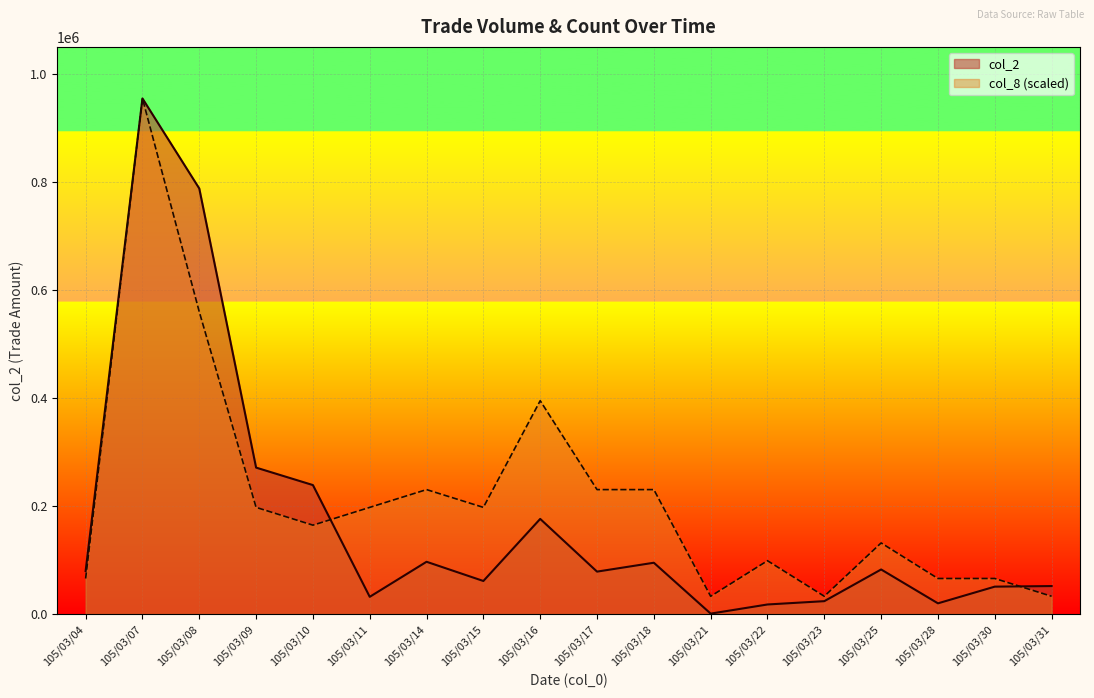

What is the average value of the col_8 series?

215881.2